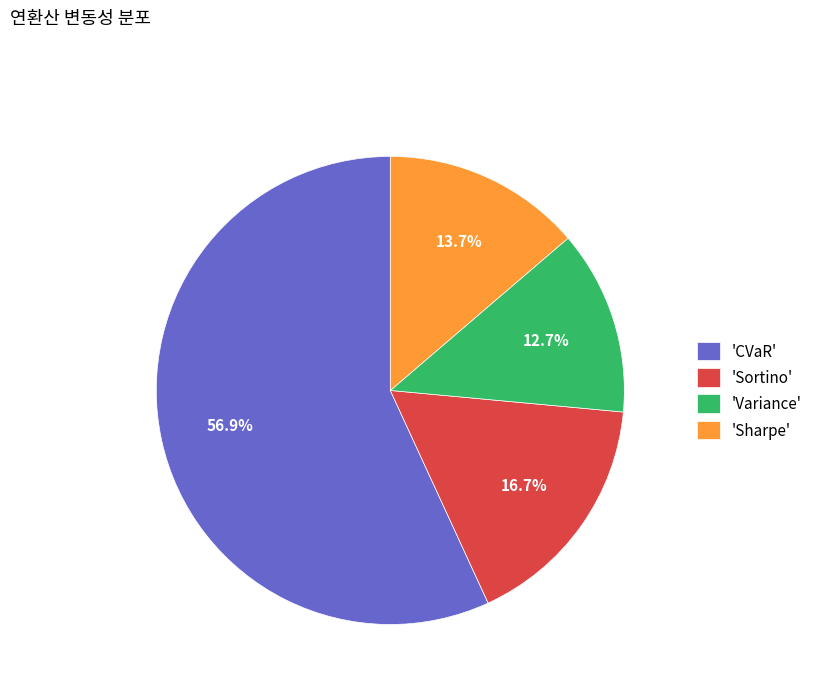

How much of the chart is everything except 'Sharpe'?

86.3%